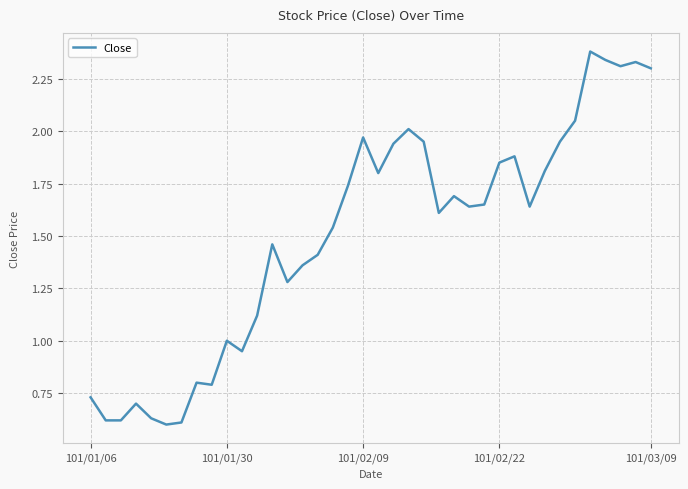

What is the difference between the maximum and minimum values?

1.8